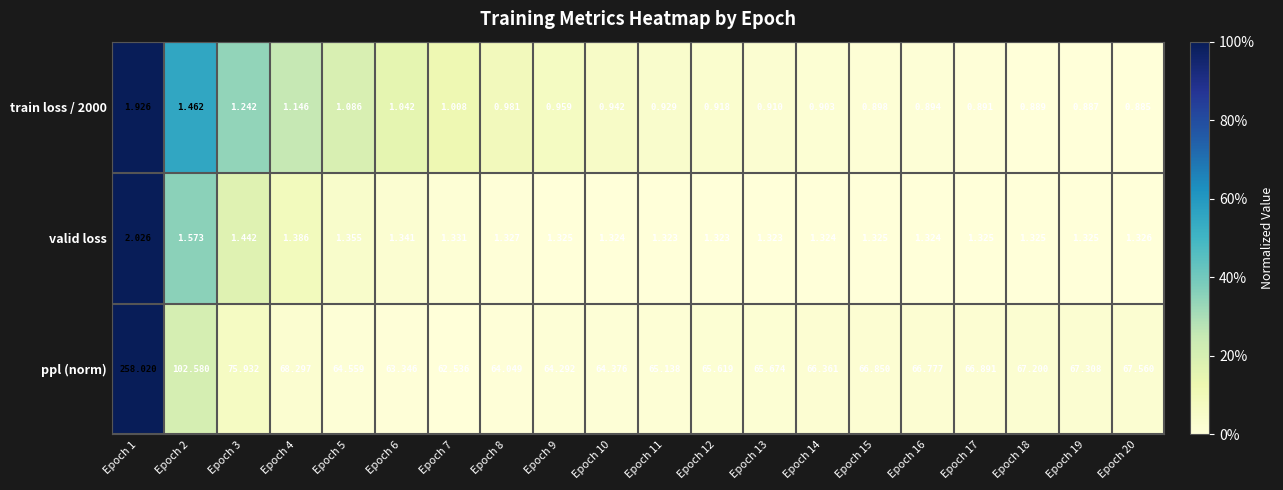

Rank the series by their maximum value, from highest to lowest.

ppl (norm), valid loss, train loss / 2000